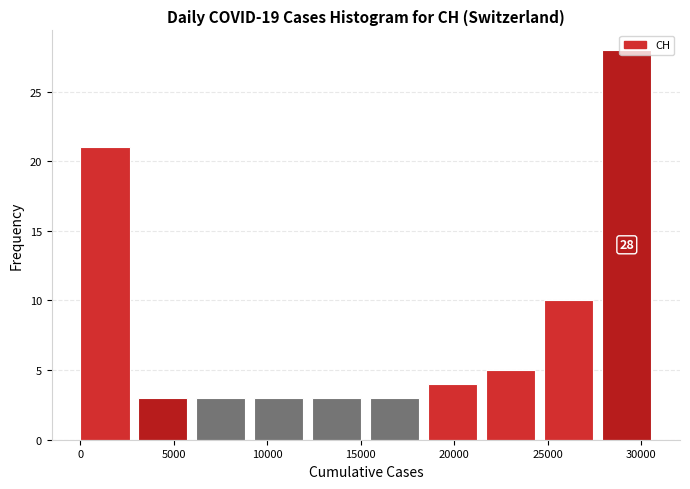

Over which range of the x-axis is the bar tallest?

27900 to 31000